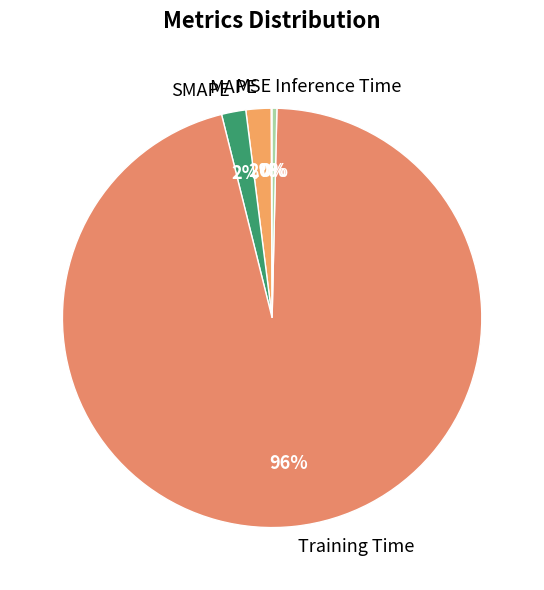

Does any single category account for the majority?

Yes